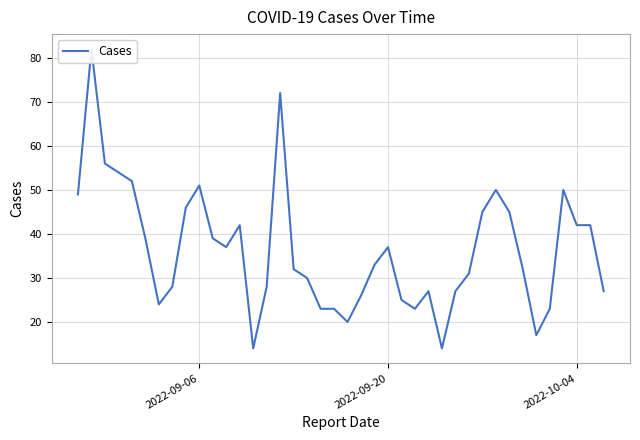

The value at 36 is 16. True or false?

False